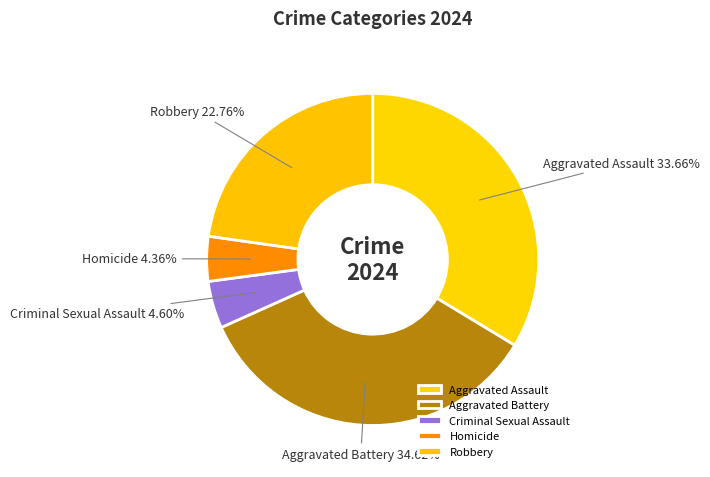

What is the largest slice in the pie chart?

Aggravated Battery